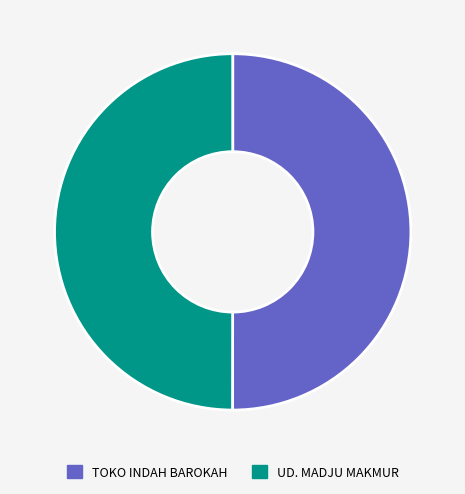

How many segments does this pie chart have?

2